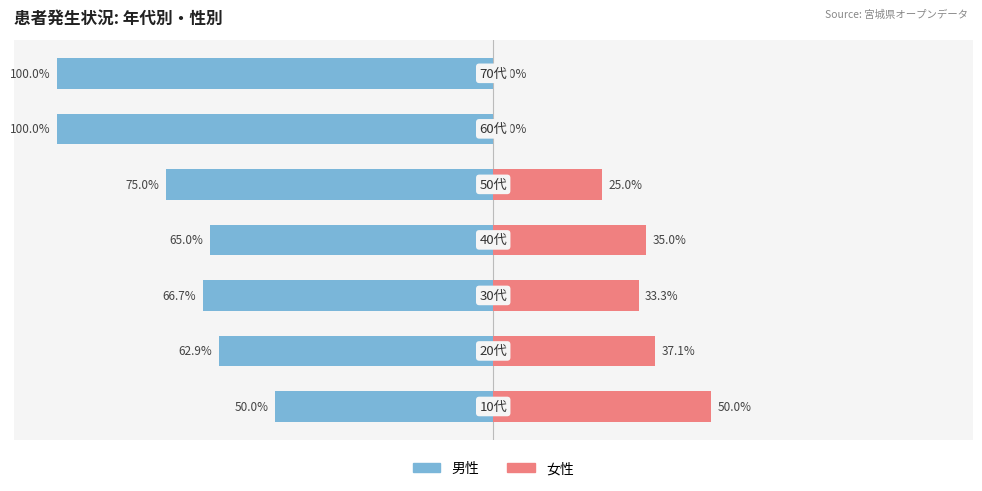

Rank the categories by 女性 value from lowest to highest.

5, 6, 4, 2, 3, 1, 0